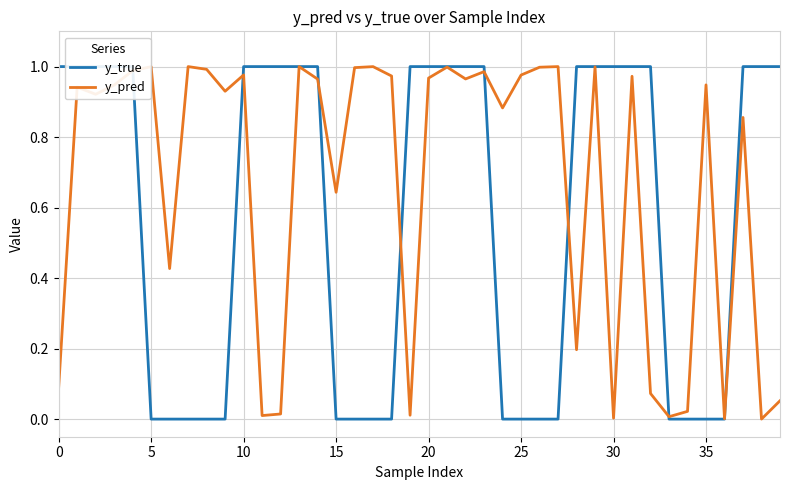

Reading left to right, what are all the values shown in this chart?

y_true: 1.0	1.0	1.0	1.0	1.0	0.0	0.0	0.0	0.0	0.0	1.0	1.0	1.0	1.0	1.0	0.0	0.0	0.0	0.0	1.0	1.0	1.0	1.0	1.0	0.0	0.0	0.0	0.0	1.0	1.0	1.0	1.0	1.0	0.0	0.0	0.0	0.0	1.0	1.0	1.0
y_pred: 0.1	0.9	0.9	0.9	1.0	1.0	0.4	1.0	1.0	0.9	1.0	0.0	0.0	1.0	1.0	0.6	1.0	1.0	1.0	0.0	1.0	1.0	1.0	1.0	0.9	1.0	1.0	1.0	0.2	1.0	0.0	1.0	0.1	0.0	0.0	0.9	0.0	0.9	0.0	0.1